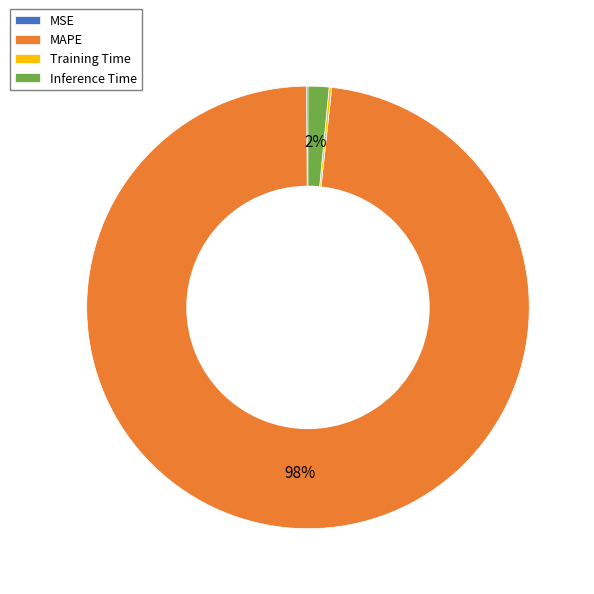

What is the largest slice in the pie chart?

MAPE